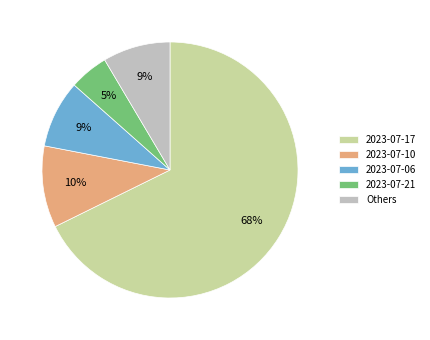

The 2023-07-17 slice represents 78% of the pie. True or false?

False